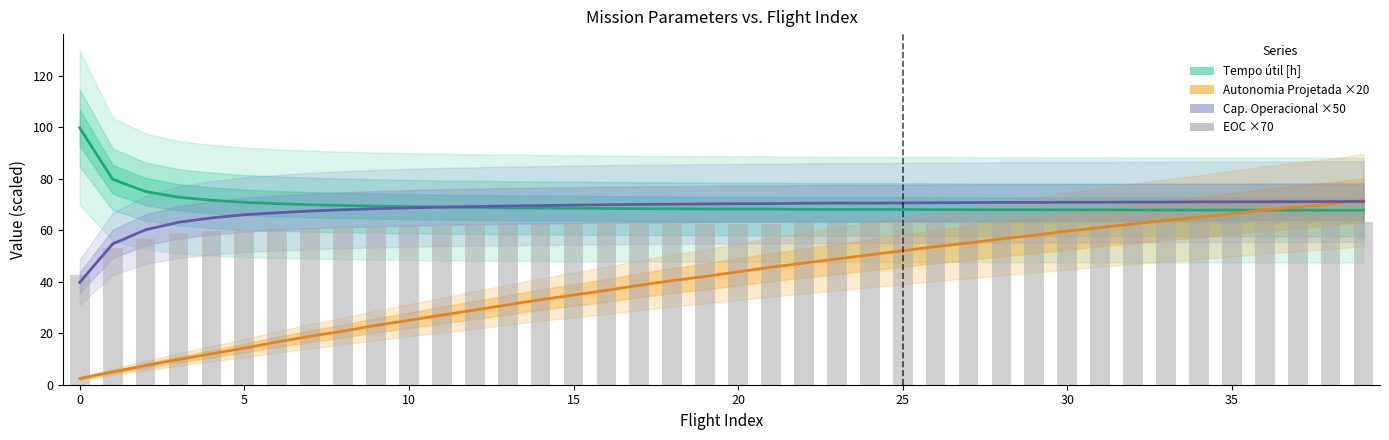

The Cap. Operacional [ha/h] ×50 series shows 111.2 at 35. True or false?

False